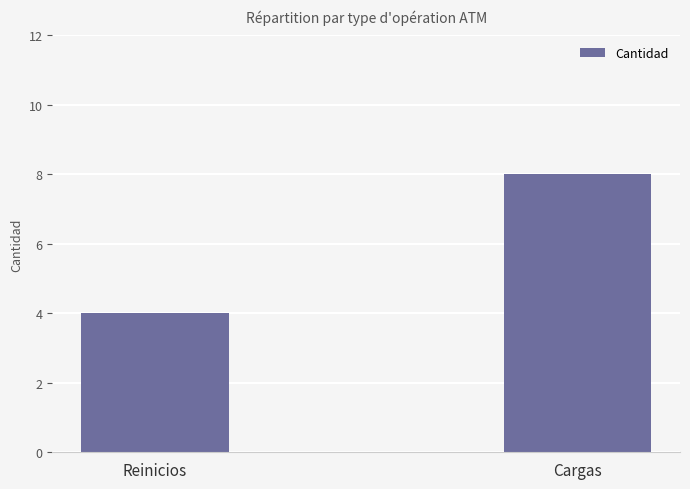

How many values are below 8?

1